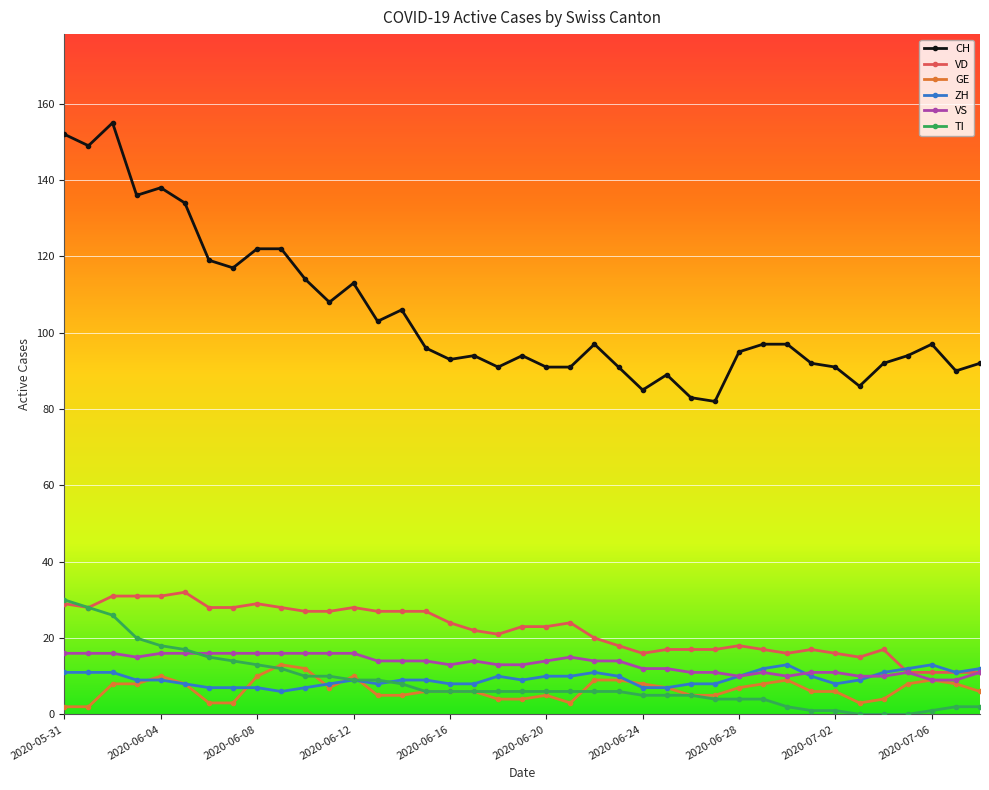

How many lines are shown in the chart?

6